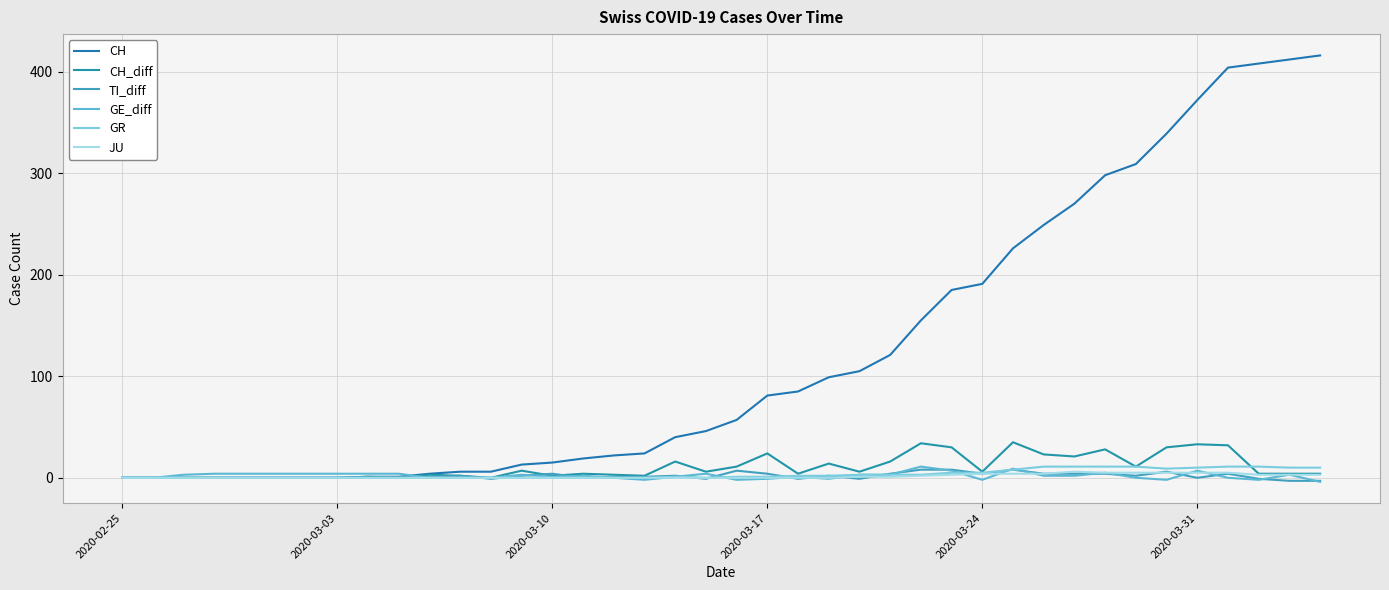

What is the highest value of the CH series?

416